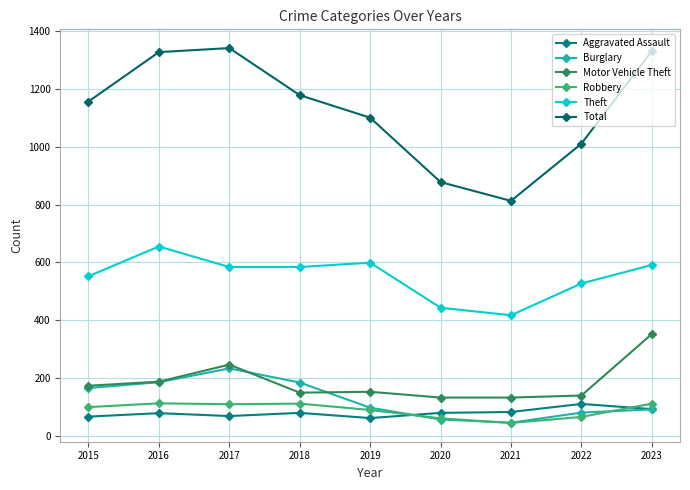

The value of Aggravated Assault at 2016 is 78. True or false?

True